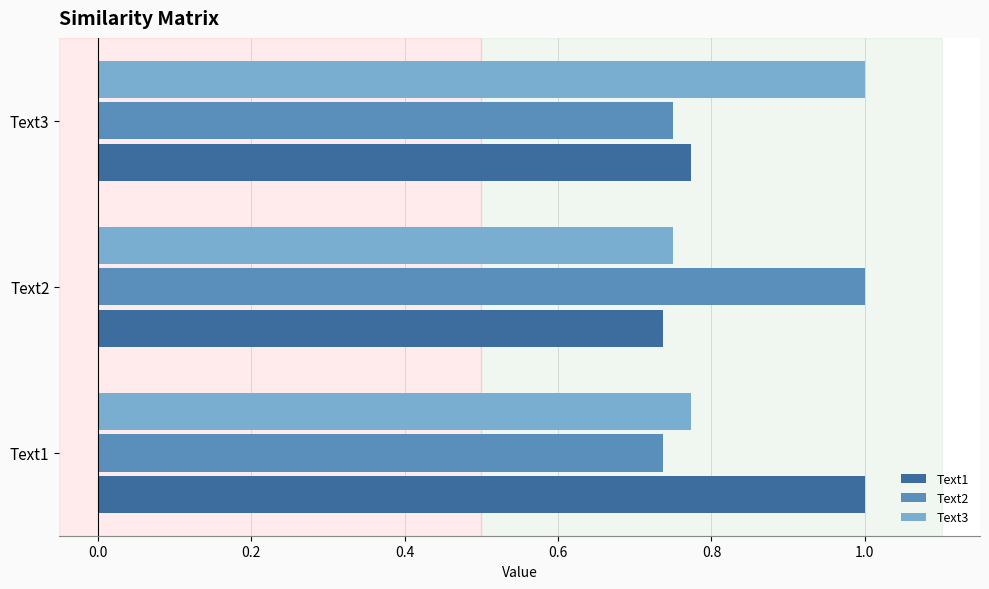

The Text2 series shows 1.0 at Text2. True or false?

True